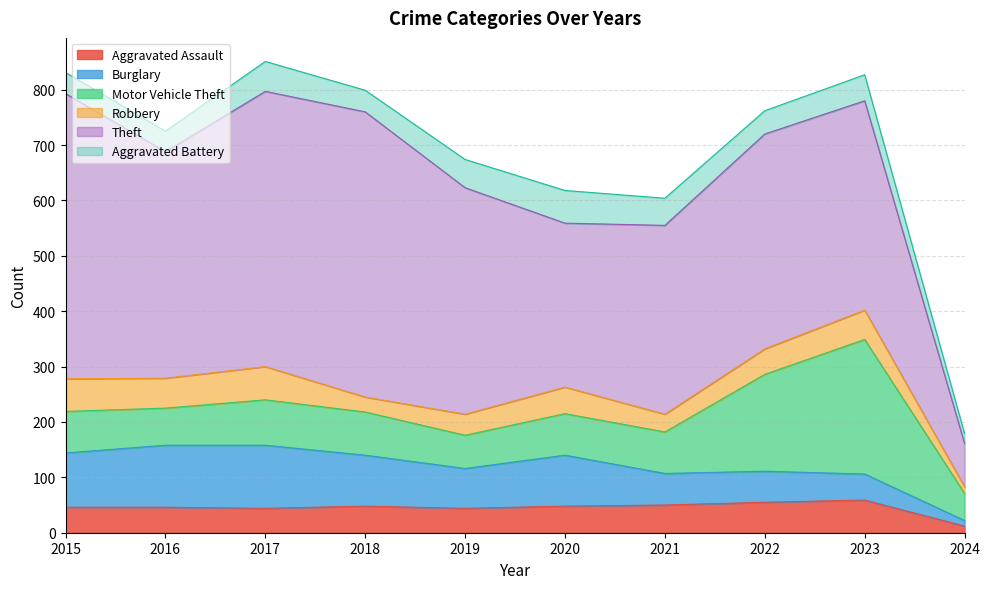

What is the total value across all series at 2021?

604